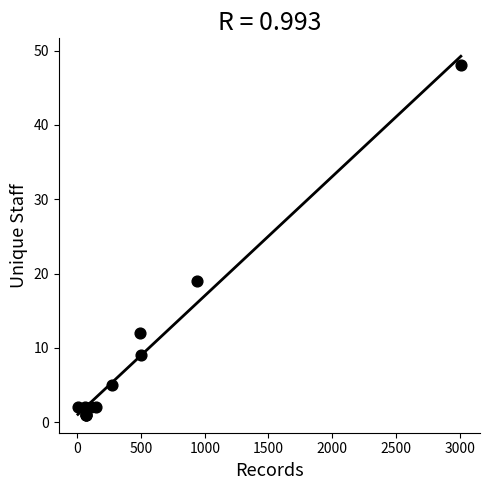

What Y value in the scatter plot is closest to 24?

19